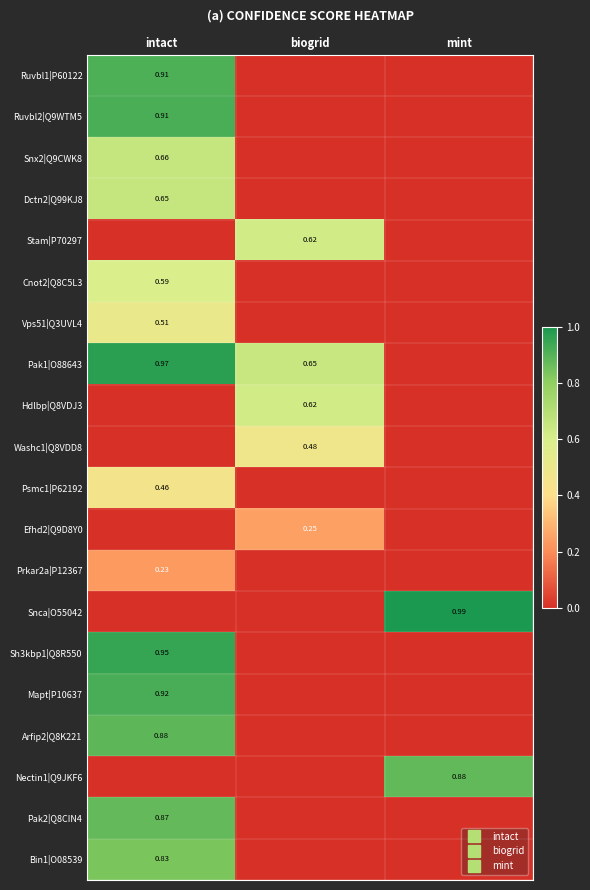

How many values in Hdlbp|Q8VDJ3 are above zero?

1